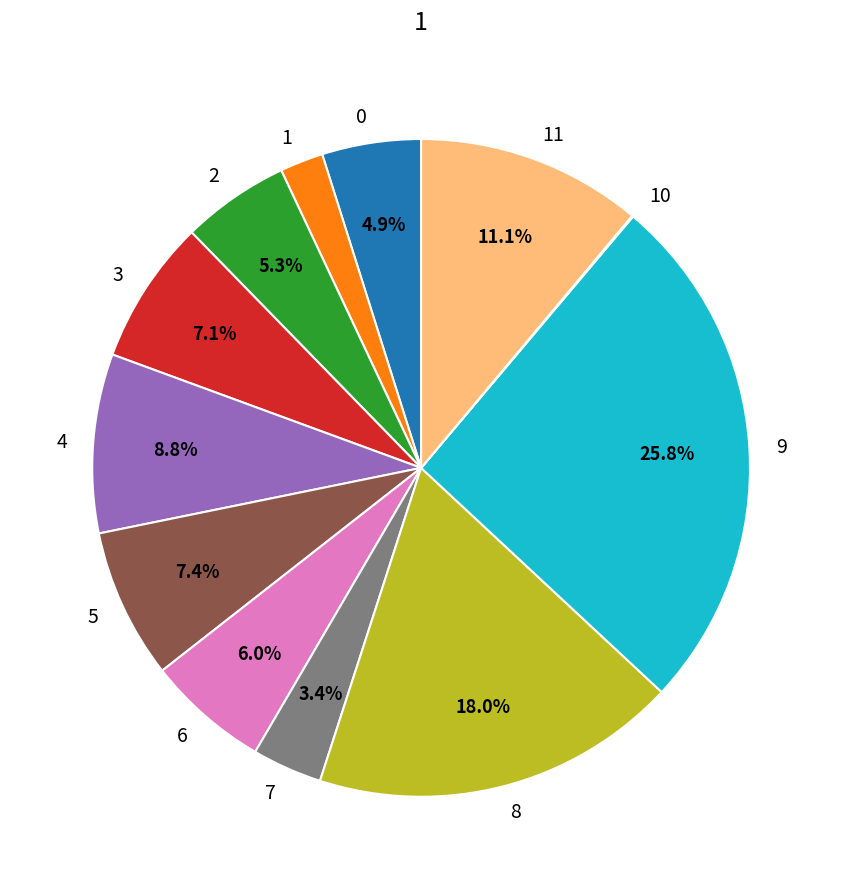

Is the sum of 2 and 9 greater than half?

No